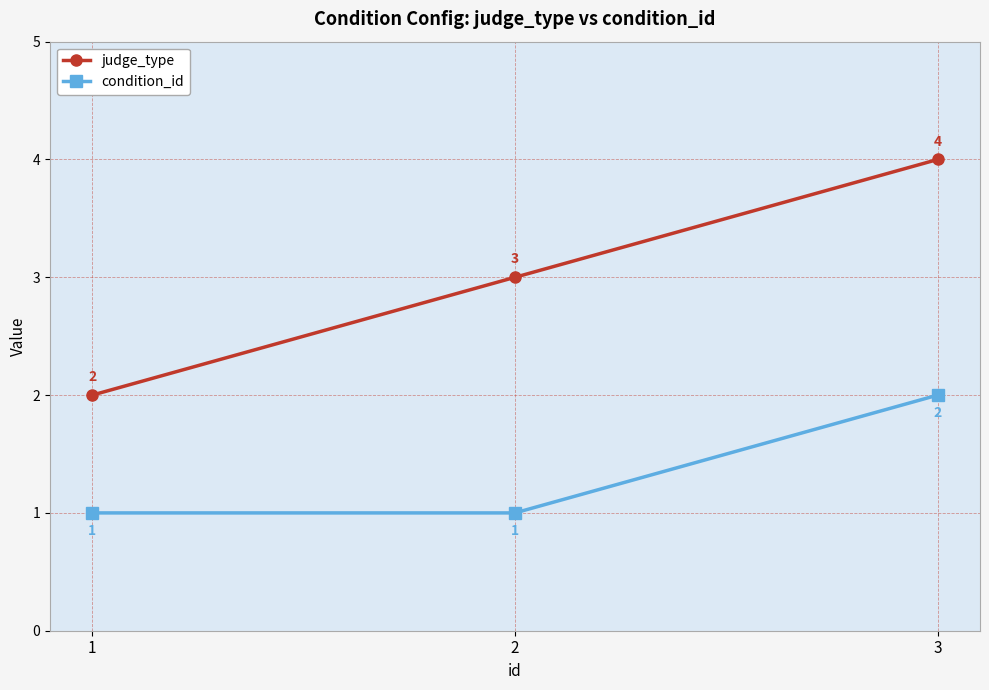

At how many categories does at least one series exceed 1?

3